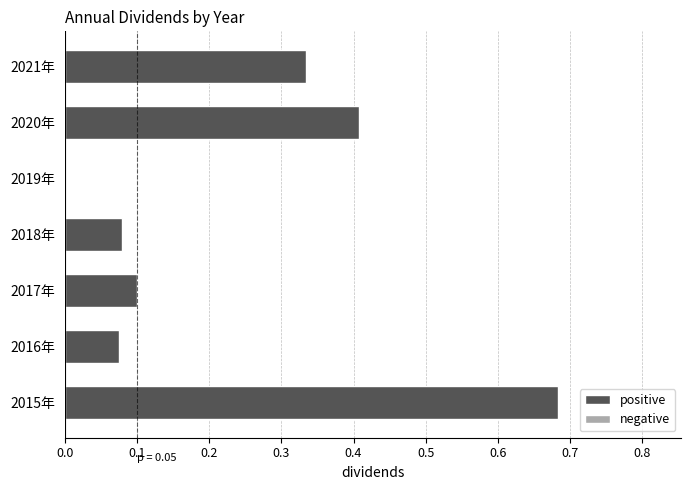

The chart shows a value of 0.7 at 2020年. True or false?

False